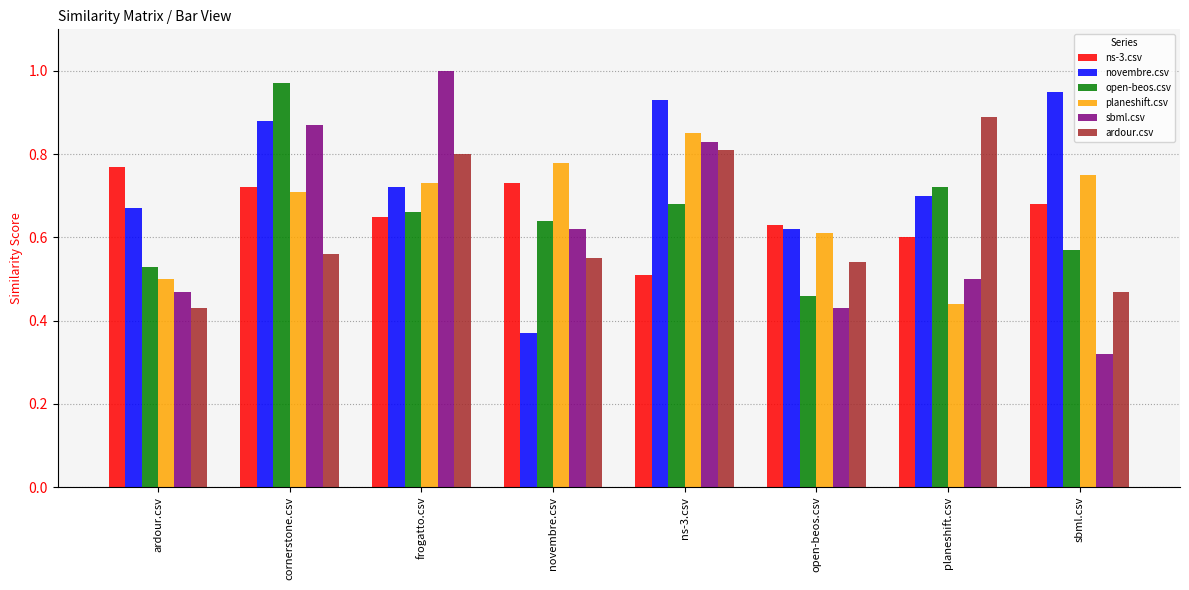

What position from the left is open-beos.csv?

6